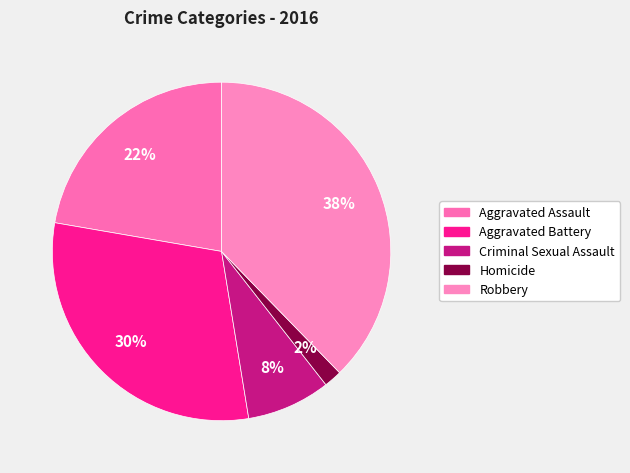

Is it true that Homicide is 2% of the pie?

True